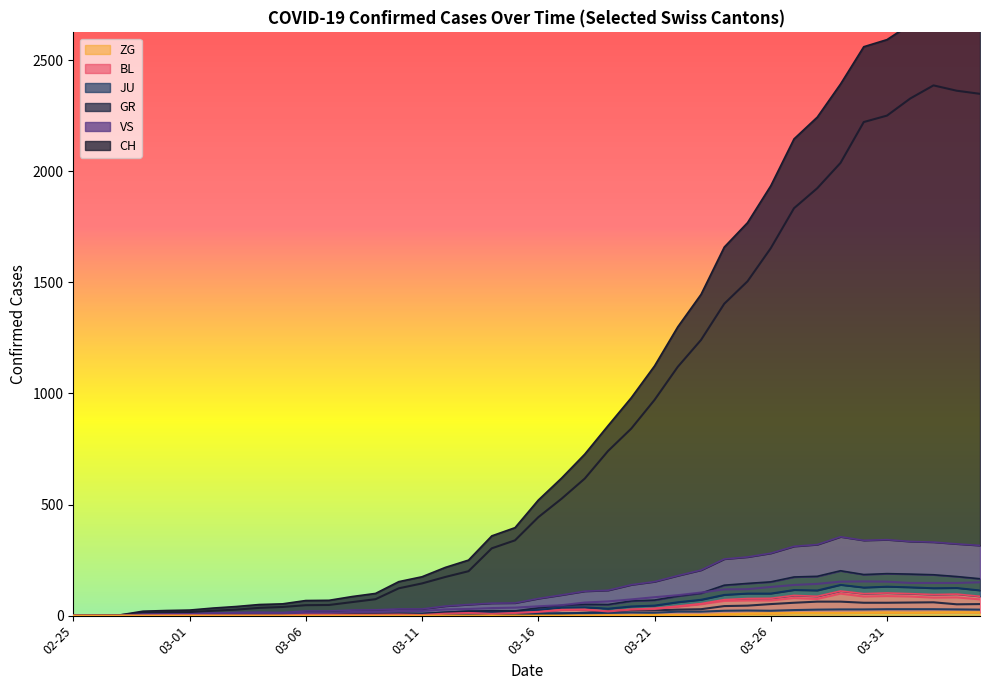

What is the label of the 30th point from the left?

2020-03-25